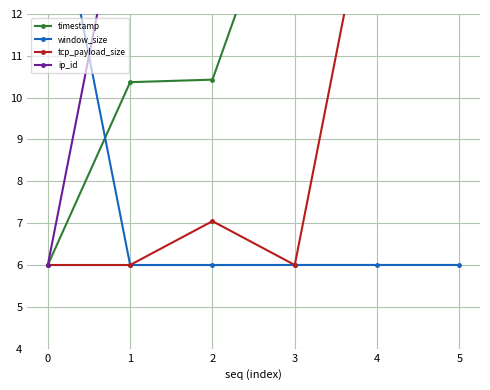

Is the value of timestamp at 4 greater than the value of ip_id at 5?

No